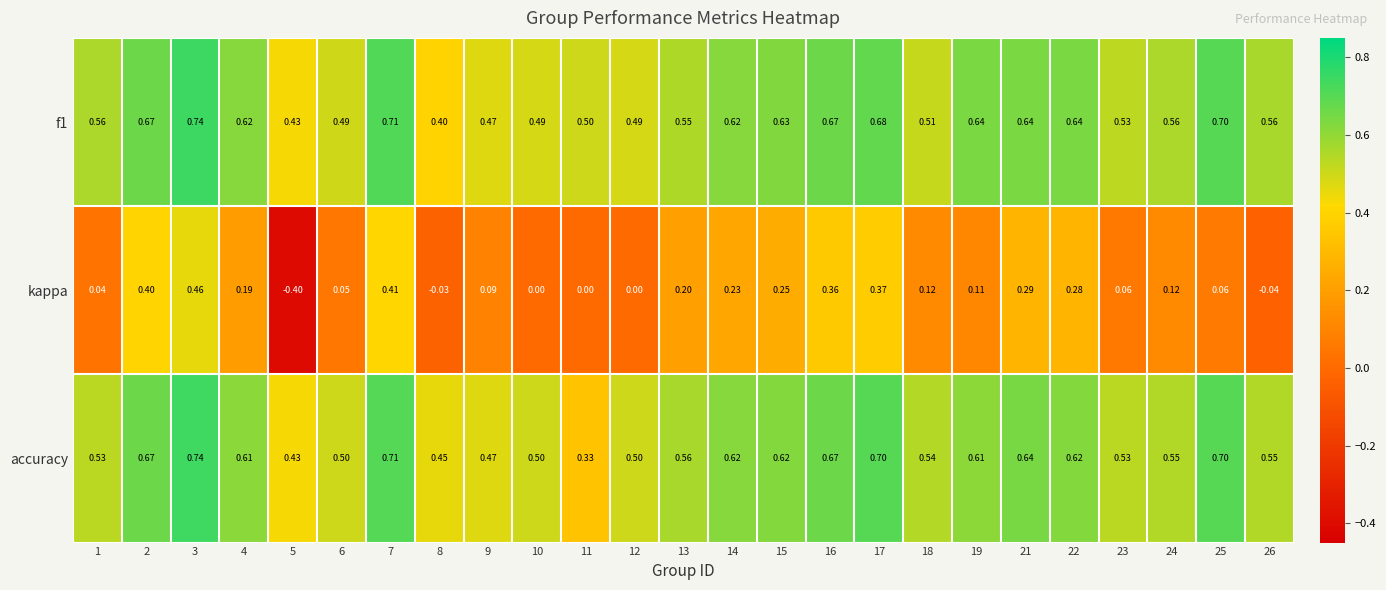

Is the value of f1 at 7 greater than the value of kappa at 10?

Yes